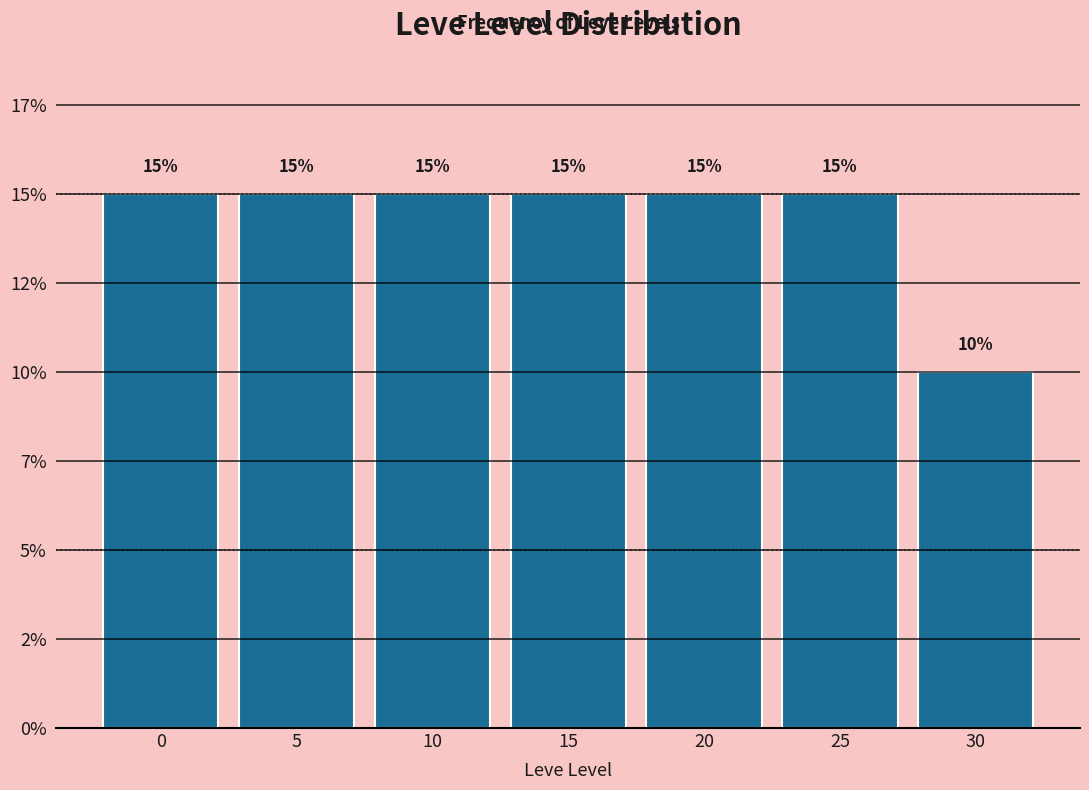

Are the bars horizontal?

No